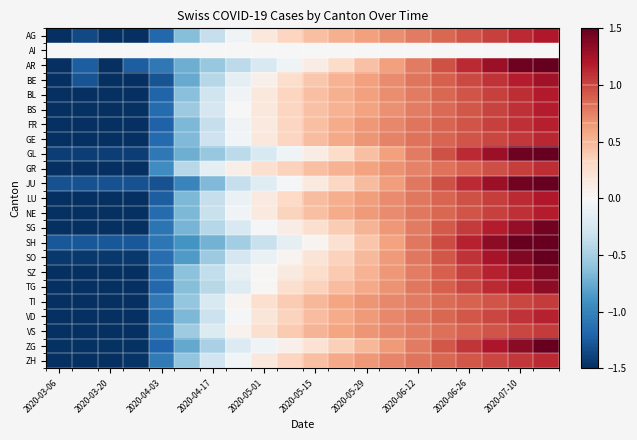

At which category does the chart reach its minimum across all series?

2020-03-06